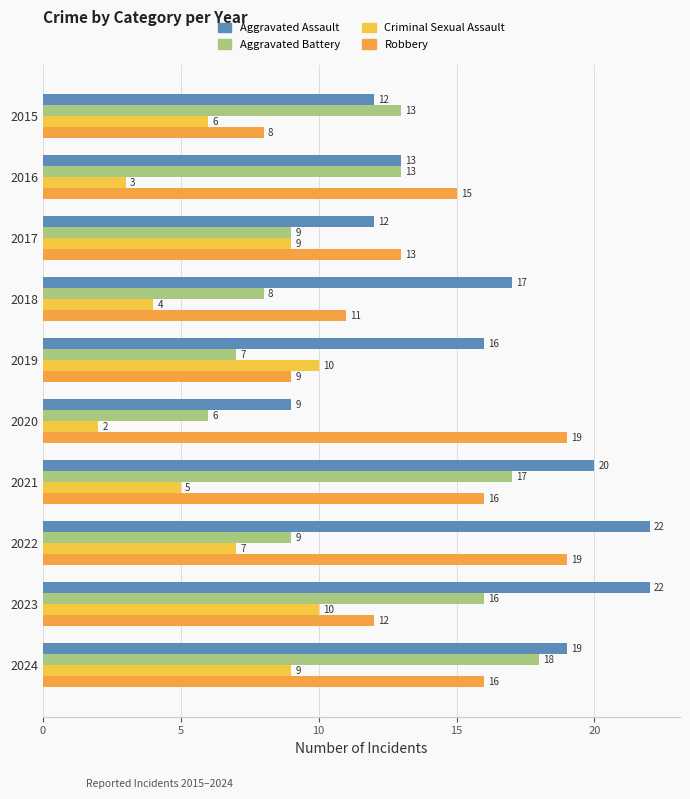

Count the number of categories in the chart.

10